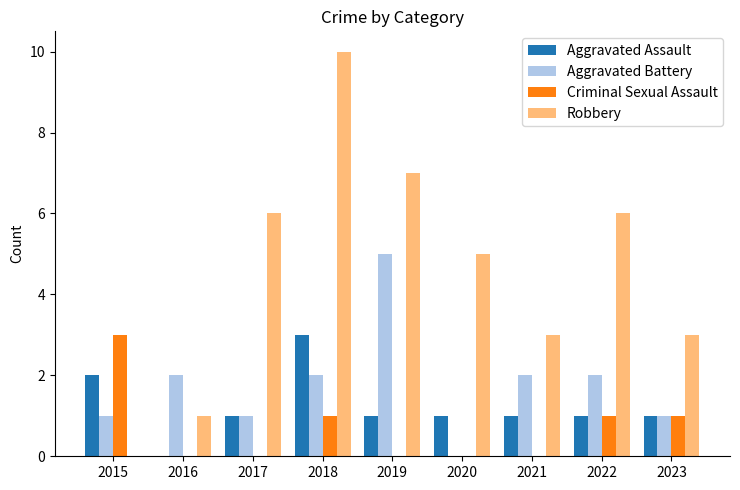

Reading left to right, list all the values displayed in this chart.

Aggravated Assault: 2015=2	2016=0	2017=1	2018=3	2019=1	2020=1	2021=1	2022=1	2023=1
Aggravated Battery: 2015=1	2016=2	2017=1	2018=2	2019=5	2020=0	2021=2	2022=2	2023=1
Criminal Sexual Assault: 2015=3	2016=0	2017=0	2018=1	2019=0	2020=0	2021=0	2022=1	2023=1
Robbery: 2015=0	2016=1	2017=6	2018=10	2019=7	2020=5	2021=3	2022=6	2023=3